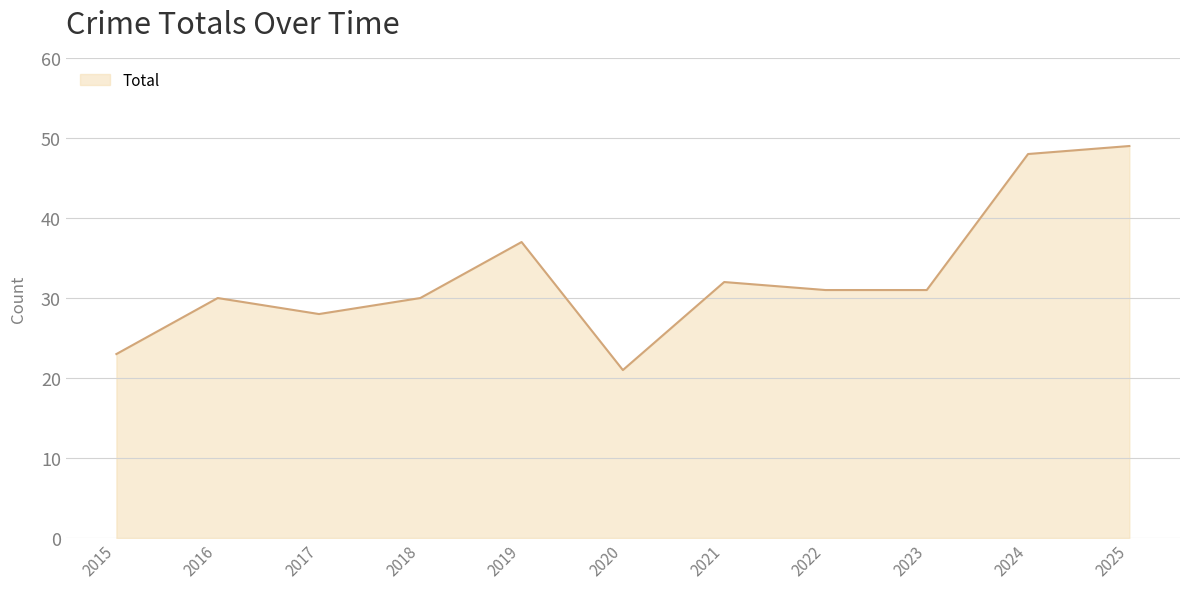

Reading left to right, list all the values displayed in this chart.

23	30	28	30	37	21	32	31	31	48	49